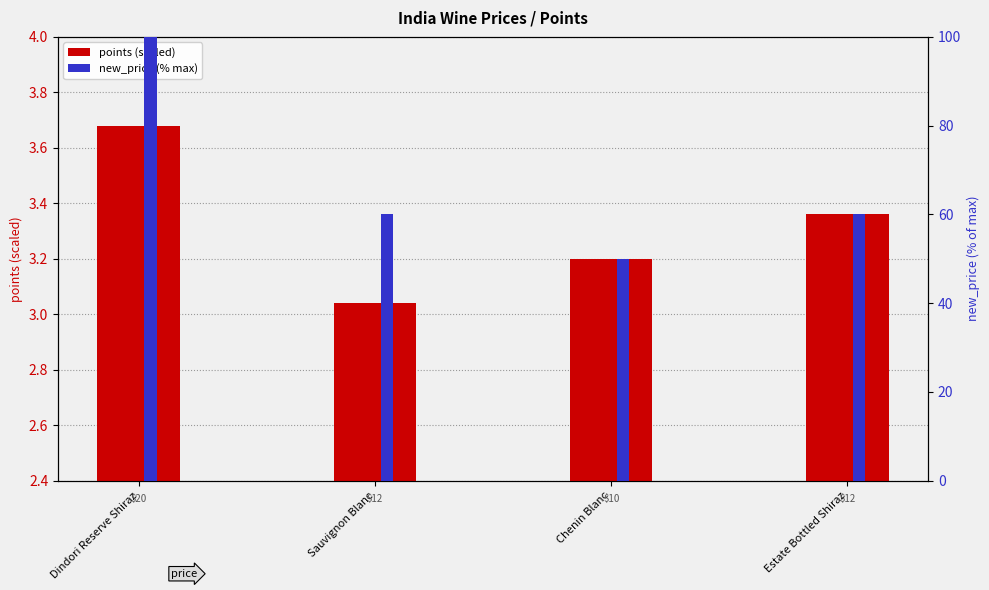

What is the difference between the maximum and second lowest values in the new_price (% max) series?

40.0